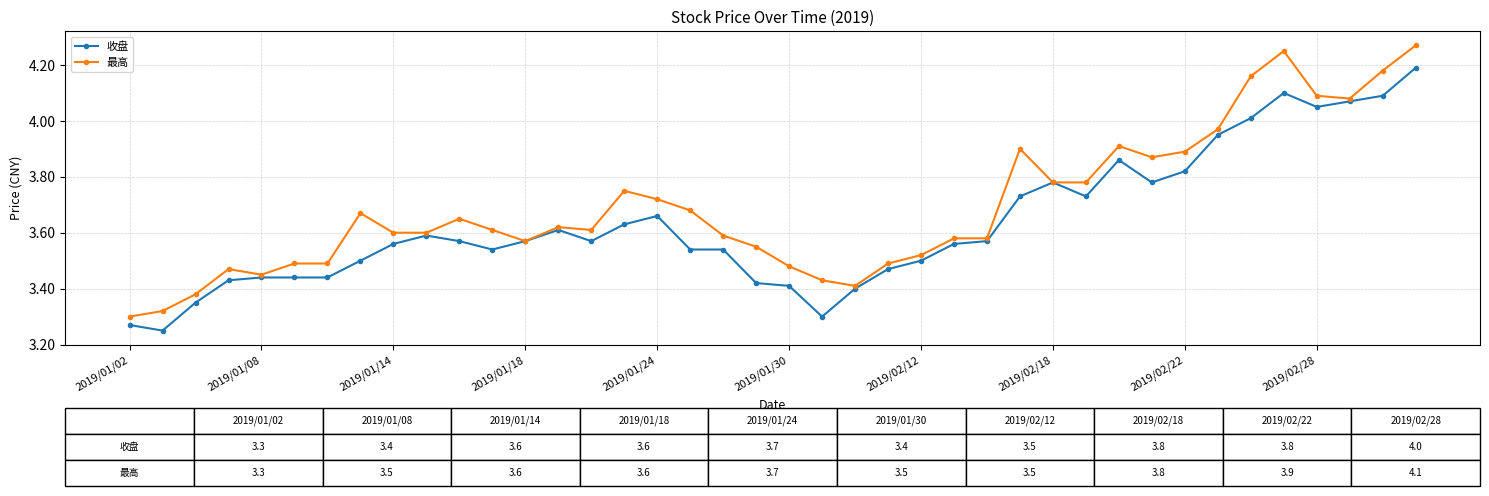

Which series has the widest spread of values?

最高